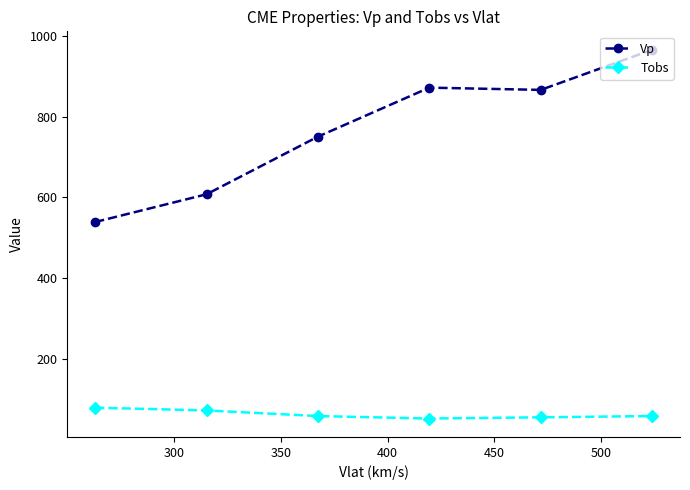

Which series has the largest range (max minus min)?

Vp